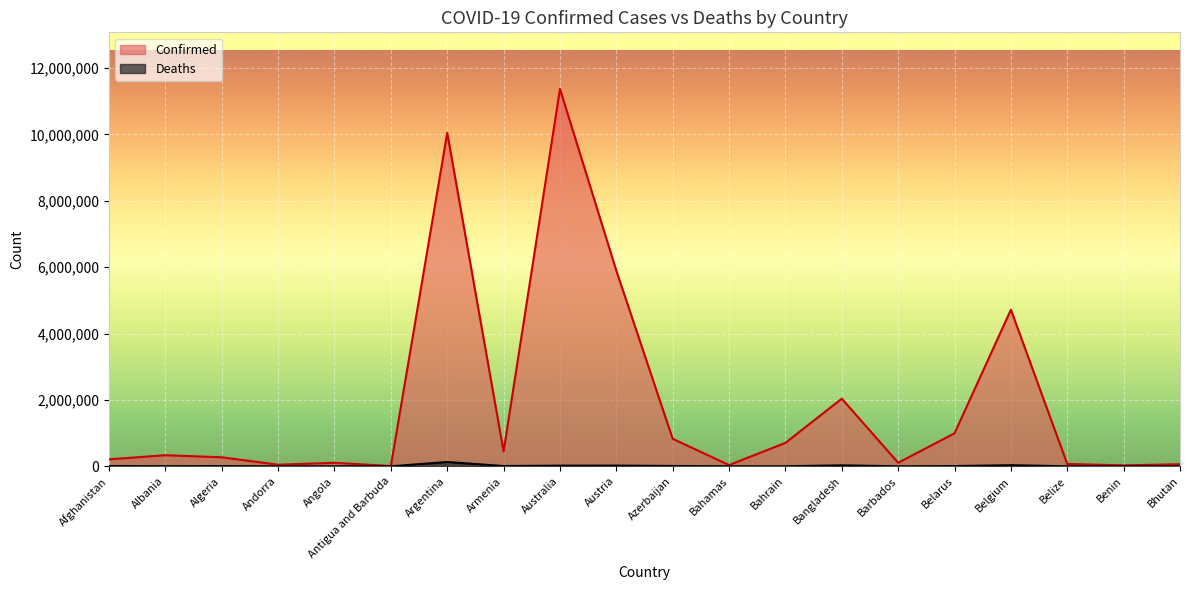

What is the total value across all series at Bhutan?

62636